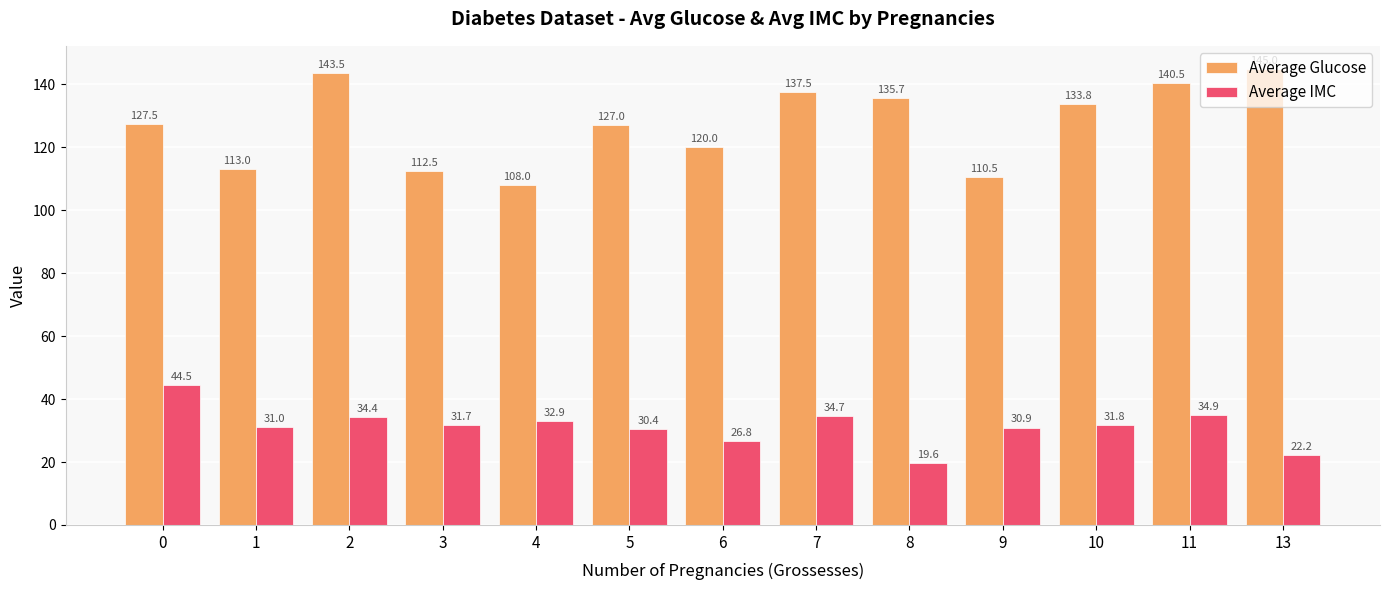

What is the sum of all Average Glucose values?

1654.5